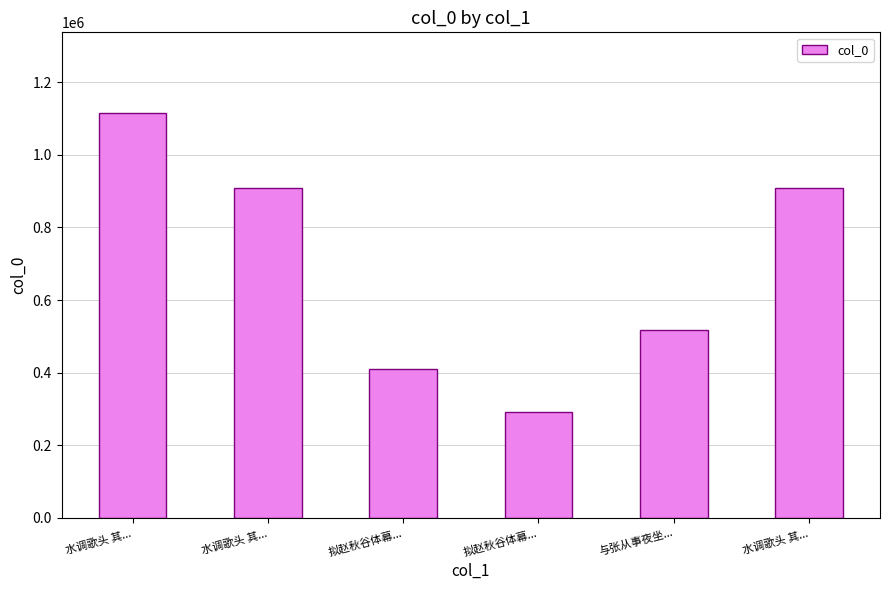

How many values are below 909556?

3